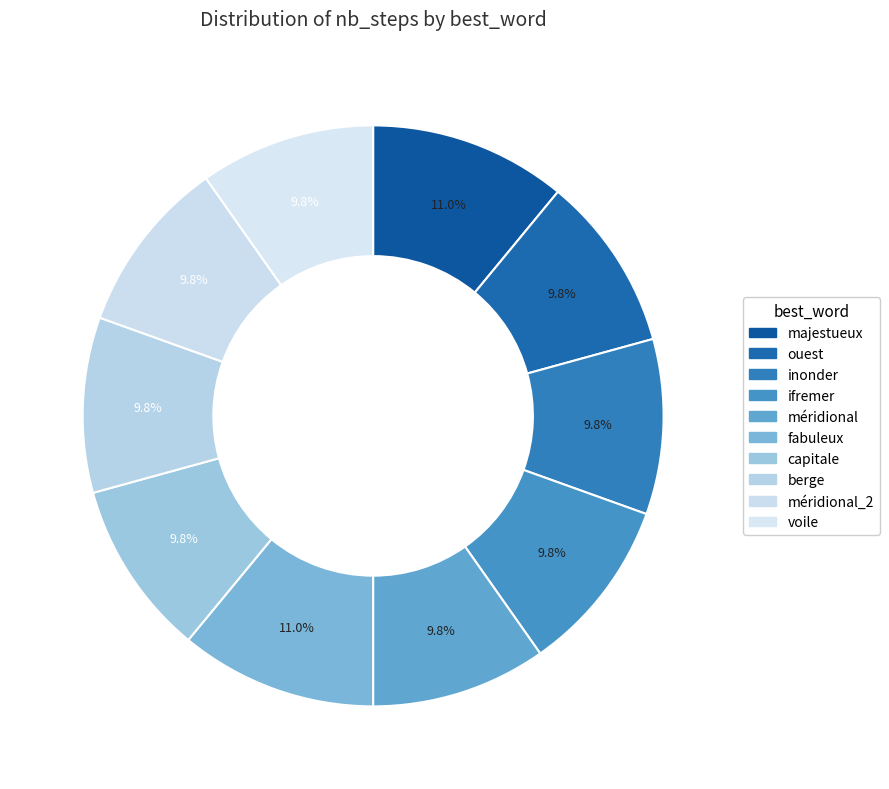

Between capitale and ouest, which is larger?

capitale